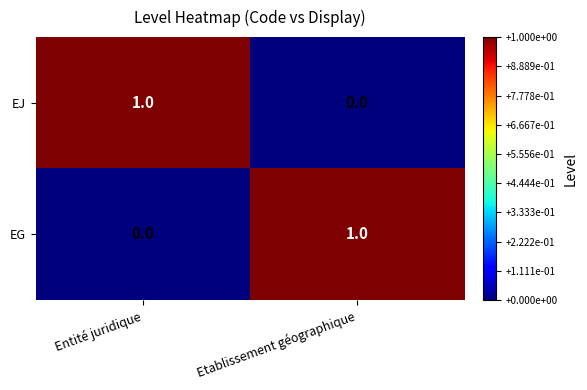

List the labels in order of EG value, largest first.

Etablissement géographique, Entité juridique